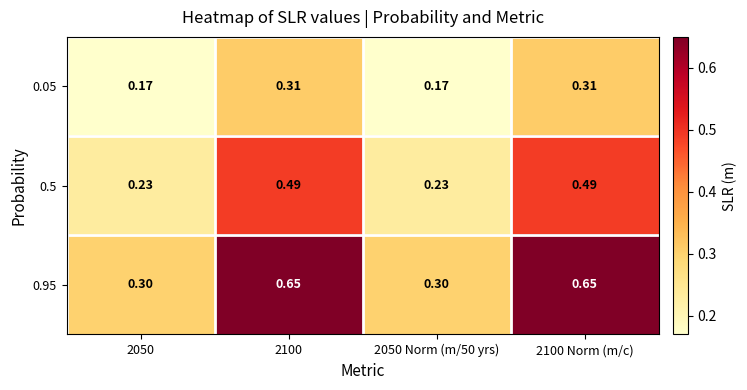

Is the value of 0.05 at 2050 greater than the value of 0.95 at 2050?

No